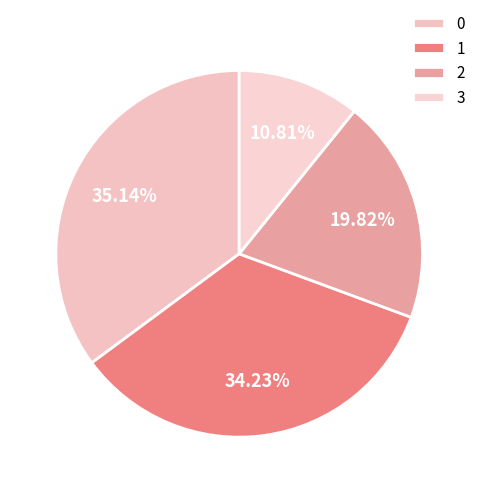

Rank the categories by value from lowest to highest.

3, 2, 1, 0